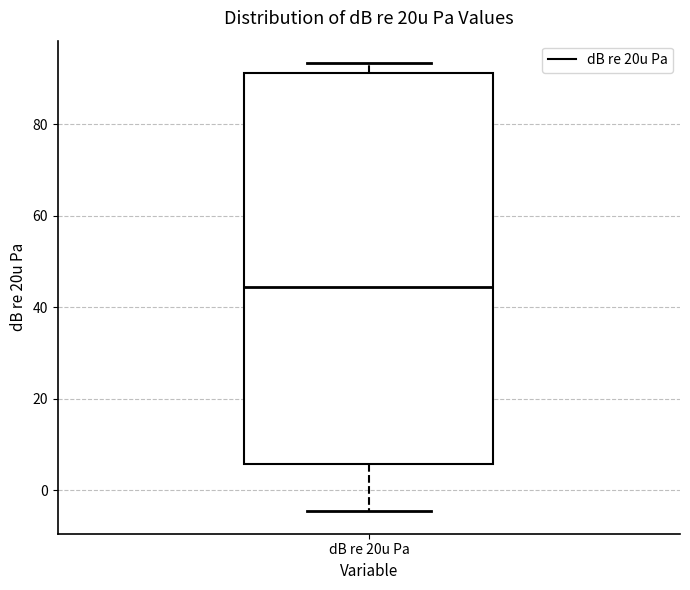

Transcribe this box plot: give where the median line is, the range the box spans, and where the two whiskers end, as read against the y-axis. The values are not printed on the chart, so give them approximately, as read against the axis.

median 44, box 6 to 92, whiskers -4 to 94